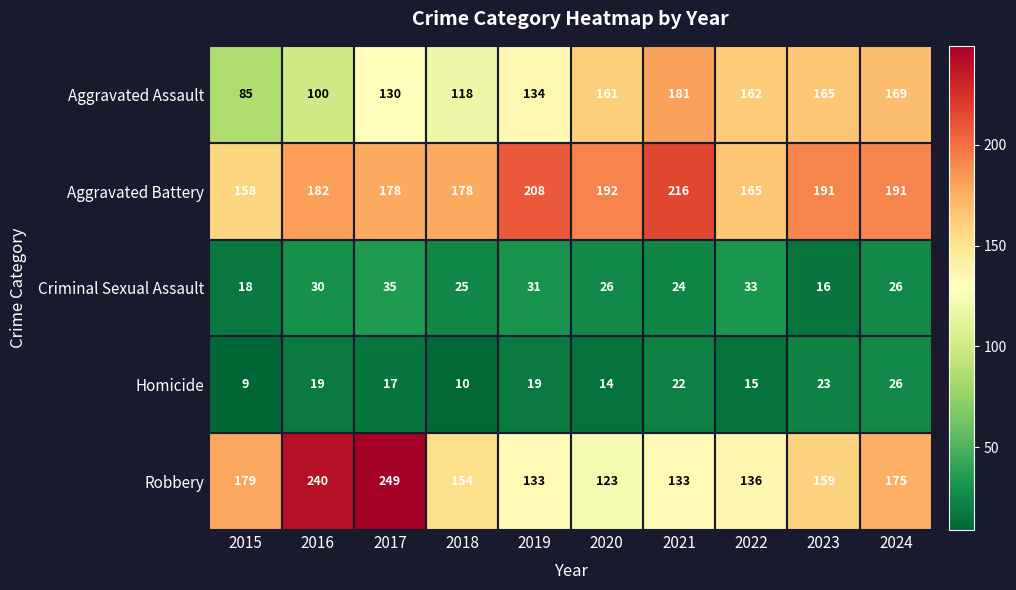

How many data points does each series have?

10